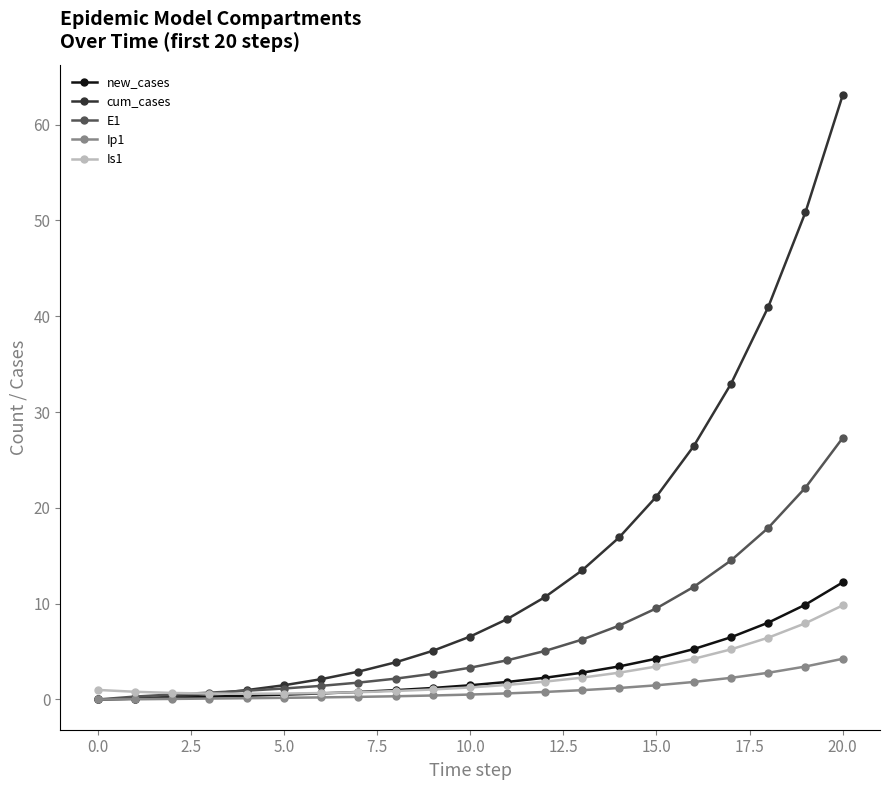

Which series has the largest total across all categories?

cum_cases